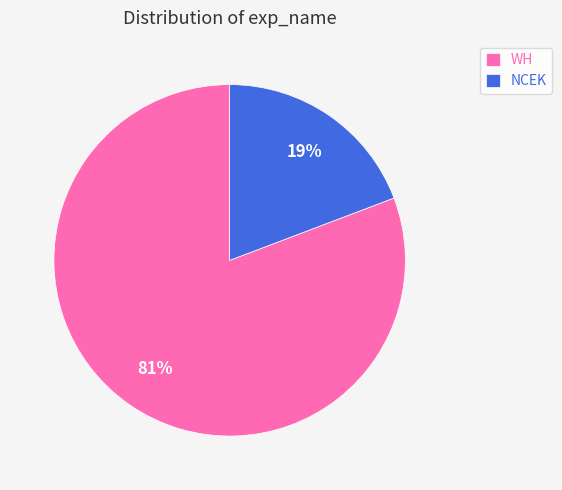

Which has a higher value, WH or NCEK?

WH